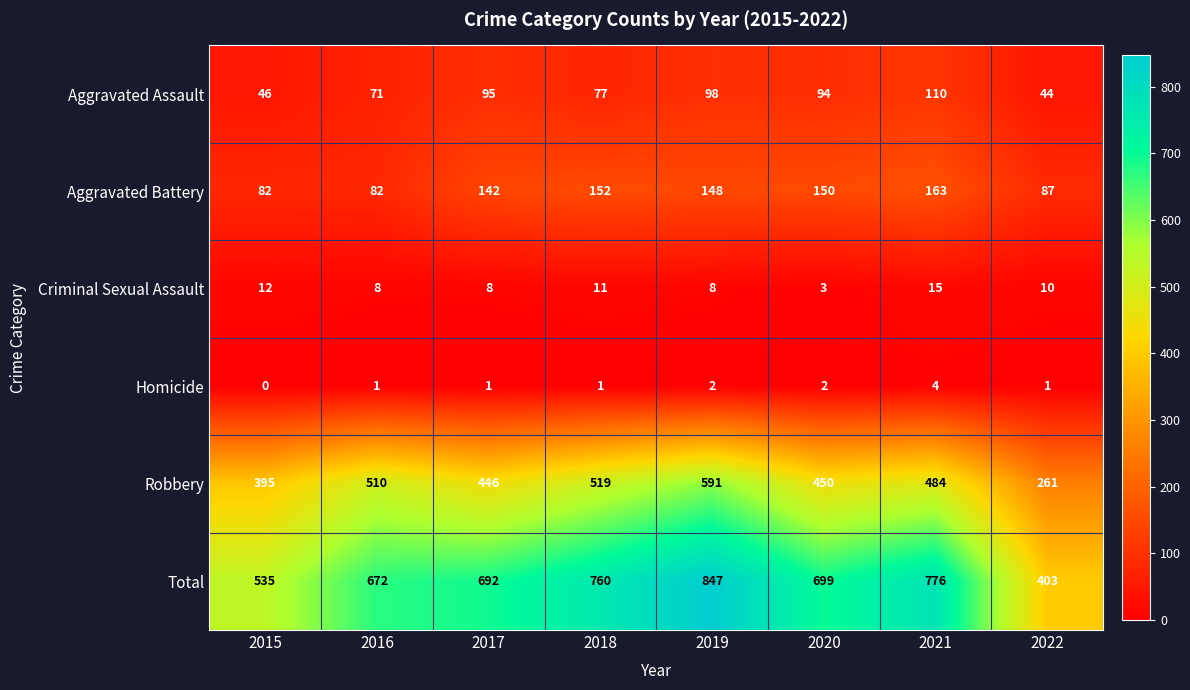

At 2016, list the series in order from smallest to largest.

Homicide, Criminal Sexual Assault, Aggravated Assault, Aggravated Battery, Robbery, Total